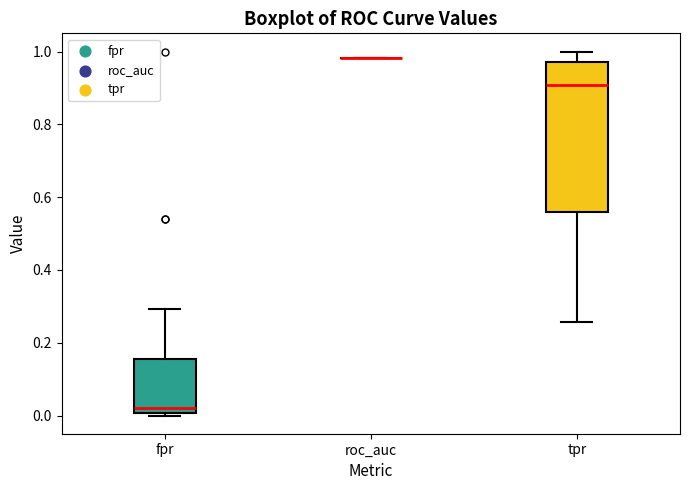

Which box is the tallest, from its lower edge to its upper edge?

tpr